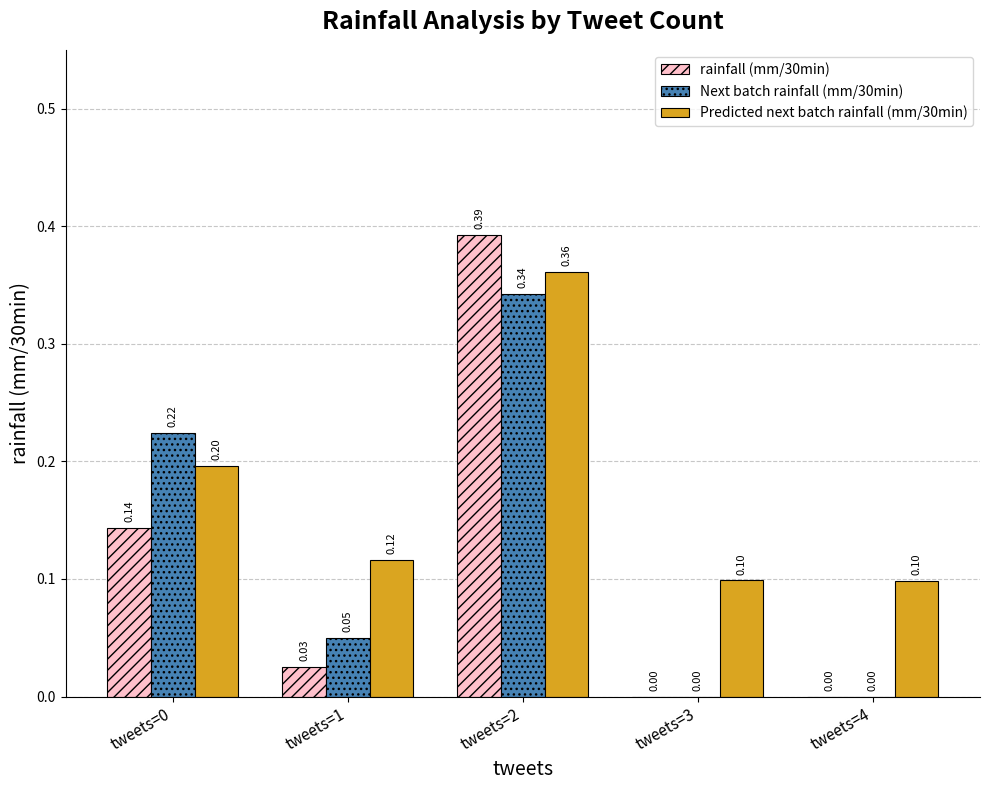

Which series has the largest total across all categories?

Predicted next batch rainfall (mm/30min)